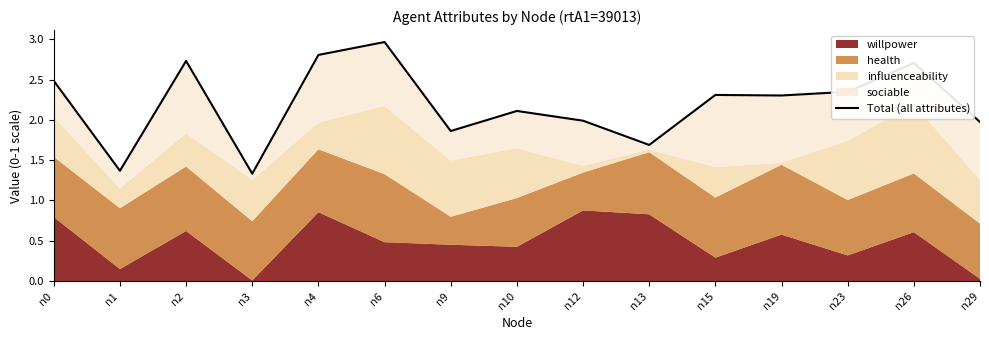

Reading left to right, list all the values displayed in this chart.

n0=2.5	n1=1.4	n2=2.7	n3=1.3	n4=2.8	n6=3.0	n9=1.9	n10=2.1	n12=2.0	n13=1.7	n15=2.3	n19=2.3	n23=2.3	n26=2.7	n29=2.0